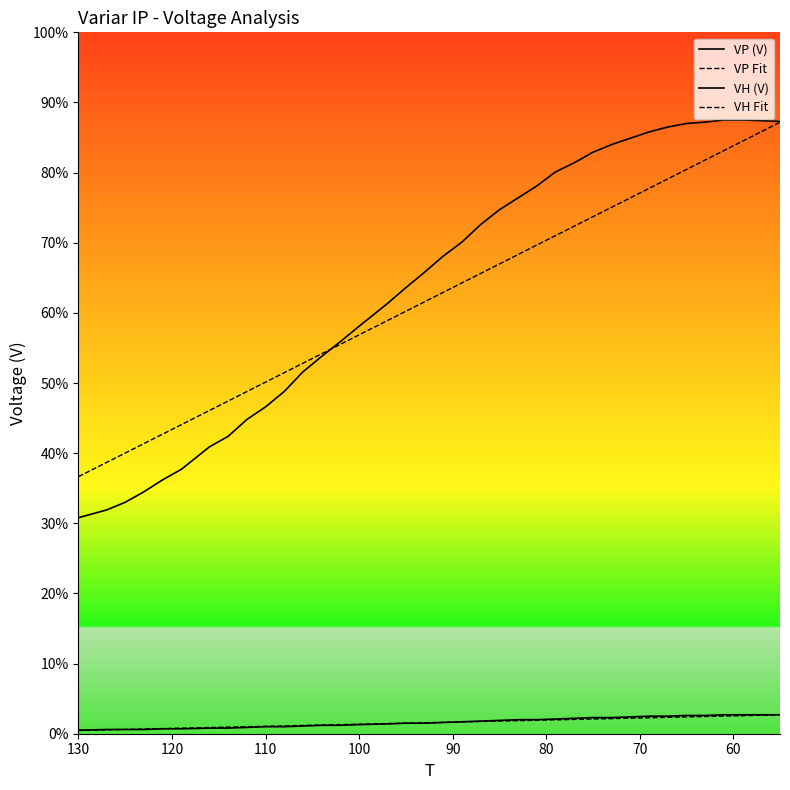

How many series are shown in this chart?

4